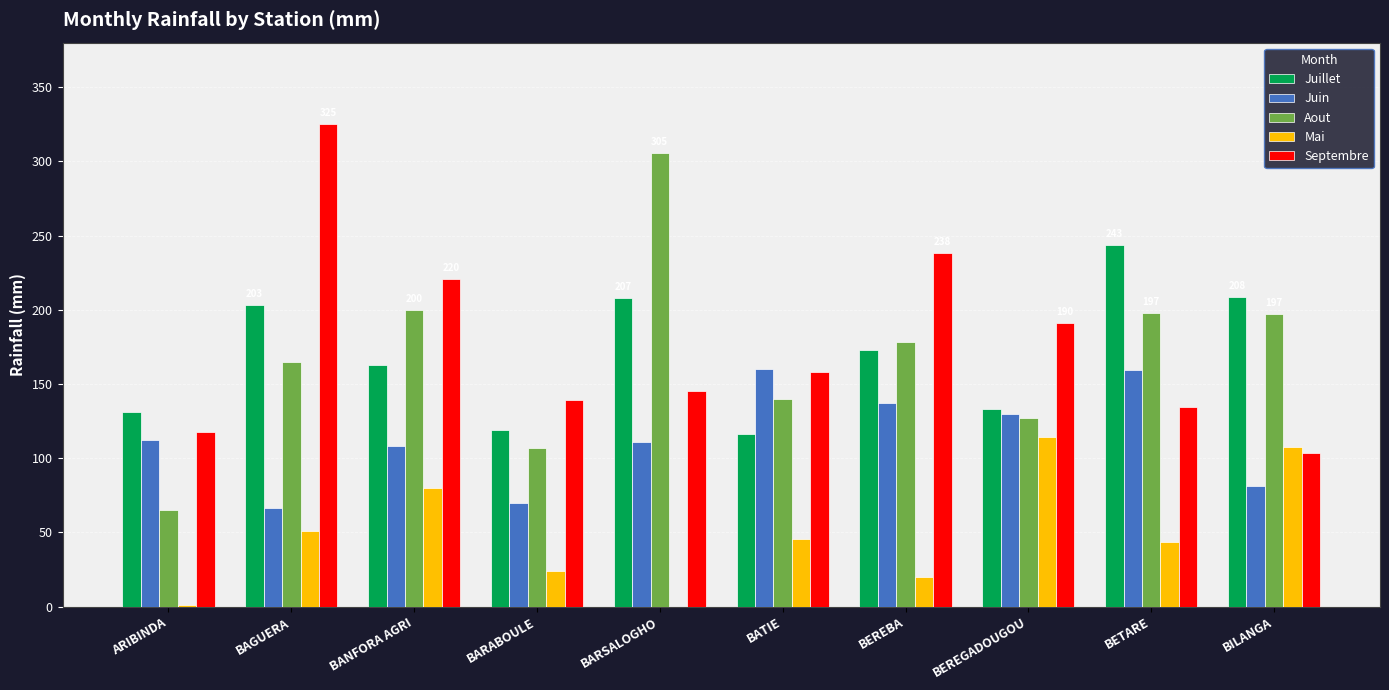

How many groups of bars are there?

10